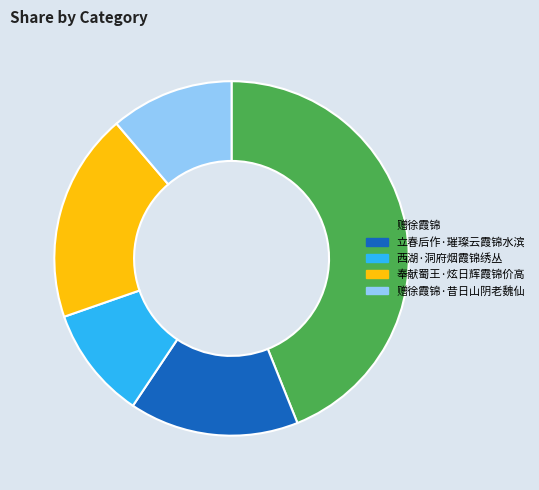

Is it true that 赠徐霞锦·昔日山阴老魏仙 is 11% of the pie?

True